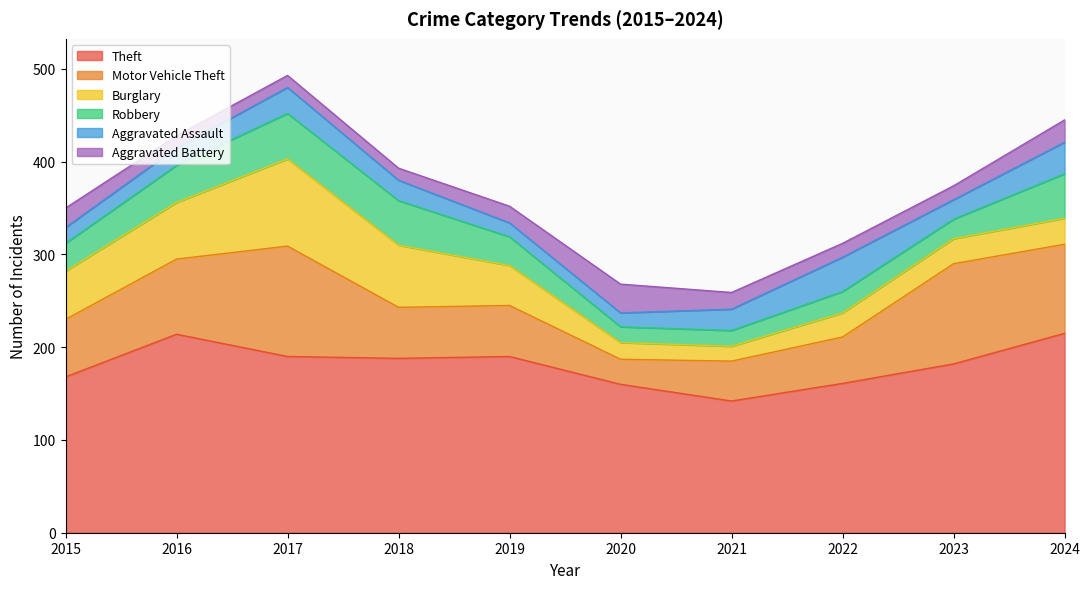

Which series has the widest spread of values?

Motor Vehicle Theft